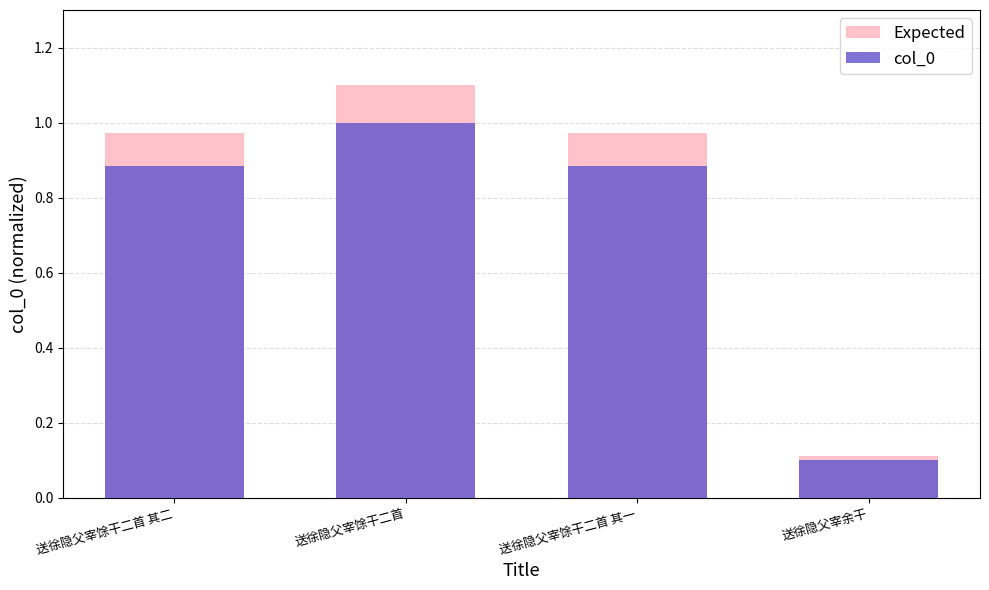

Which category has the lowest value in the Expected series?

送徐隐父宰余干